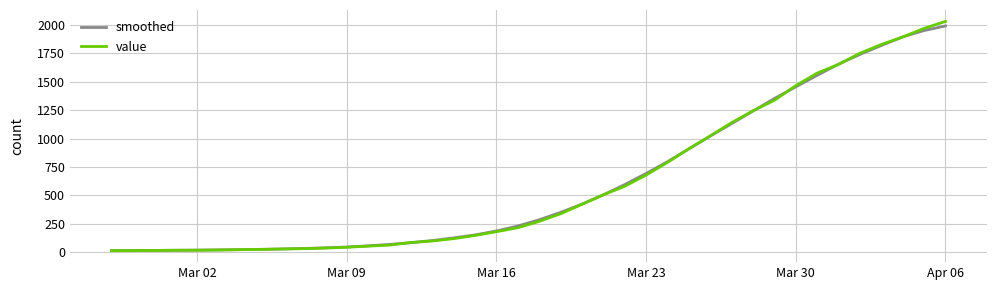

Which series has the largest range (max minus min)?

value